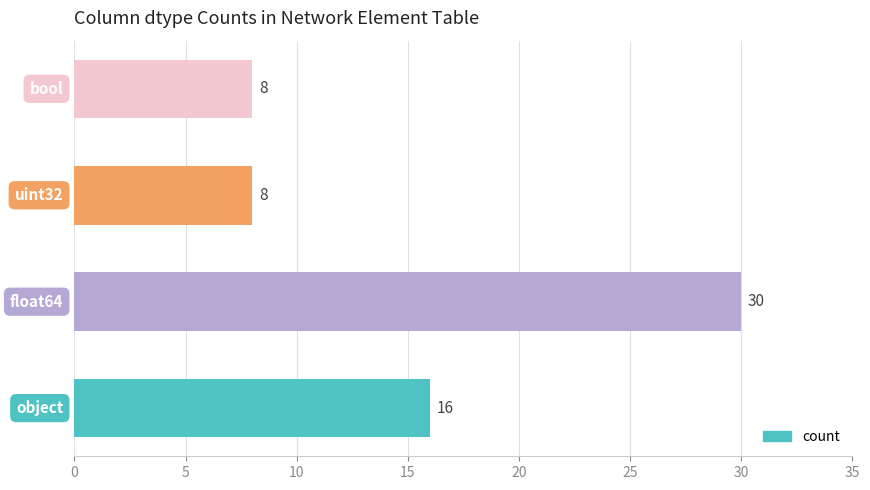

What is the greatest value displayed?

30